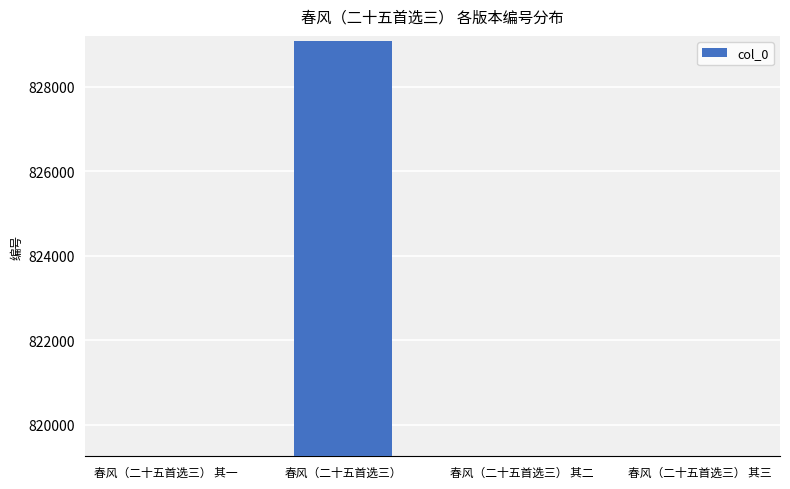

True or false: the data shows 819275 at 春风（二十五首选三） 其三.

True